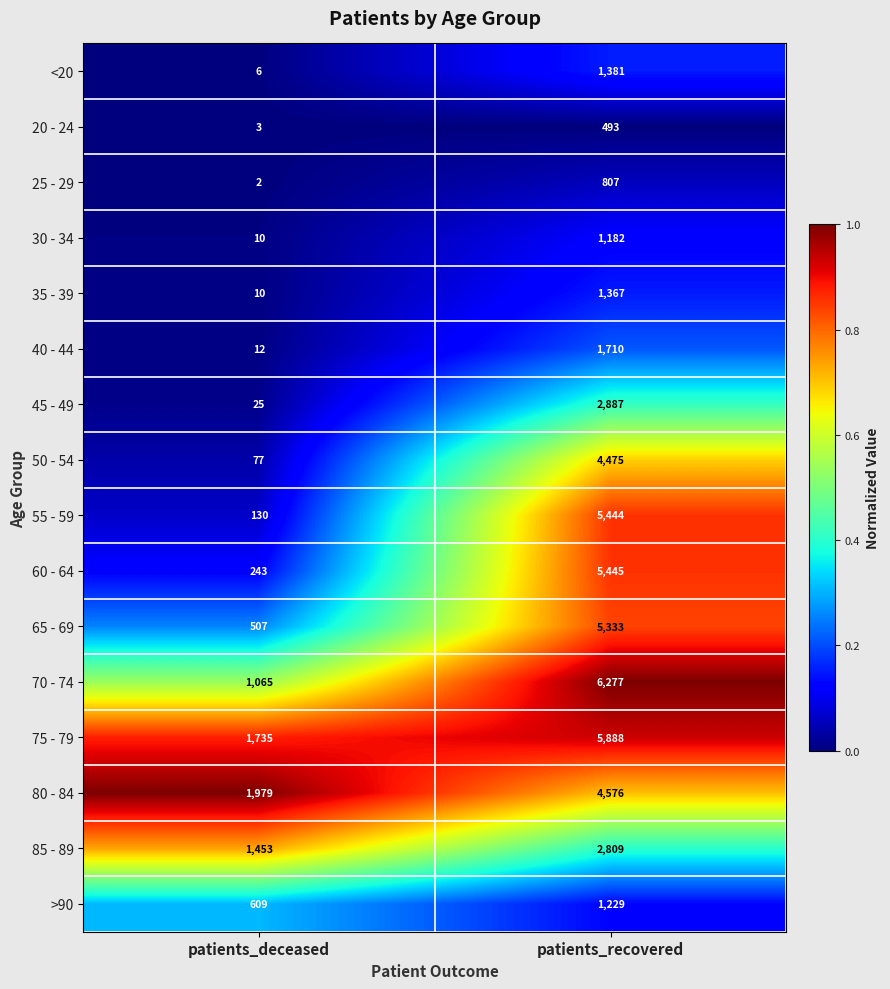

How many data points does each series have?

2